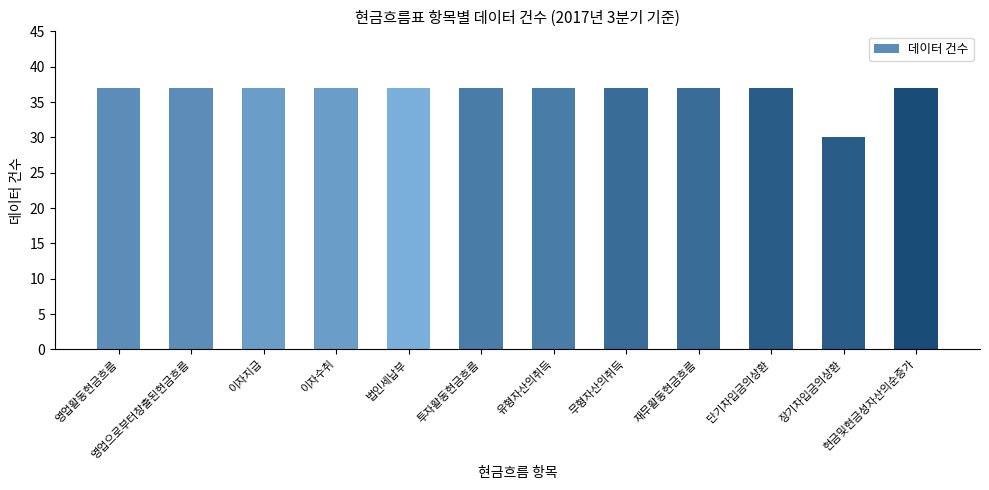

What position from the left is 단기차입금의상환?

10